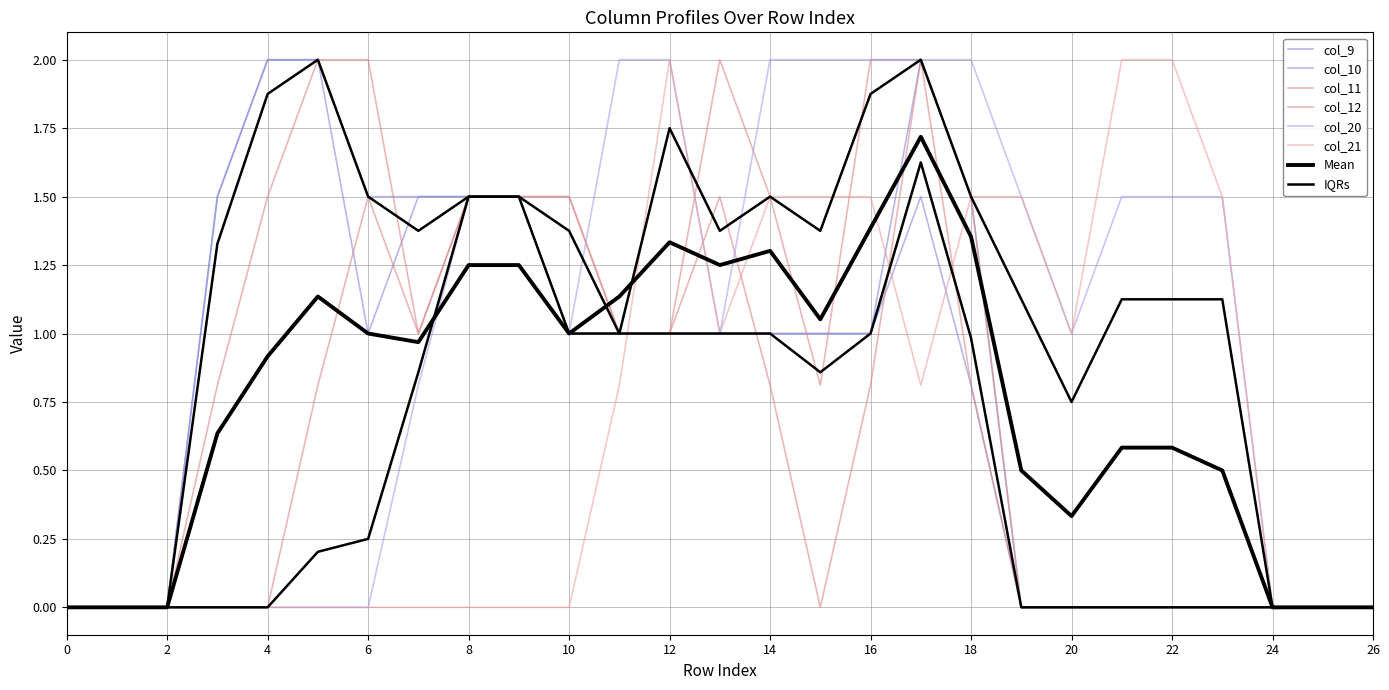

What is the maximum value shown in the chart?

2.0